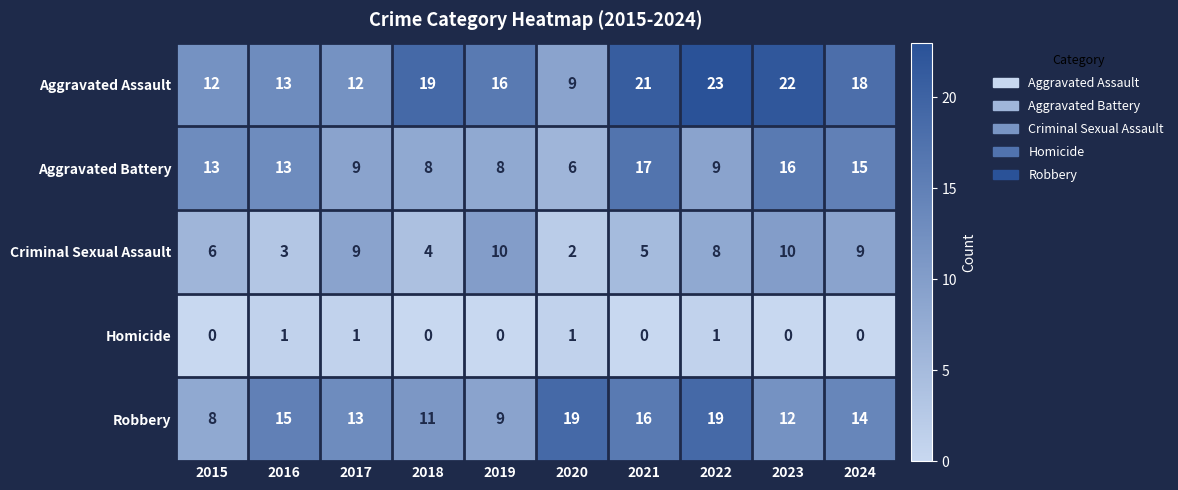

What is the spread (max minus min) of values at 2015?

13